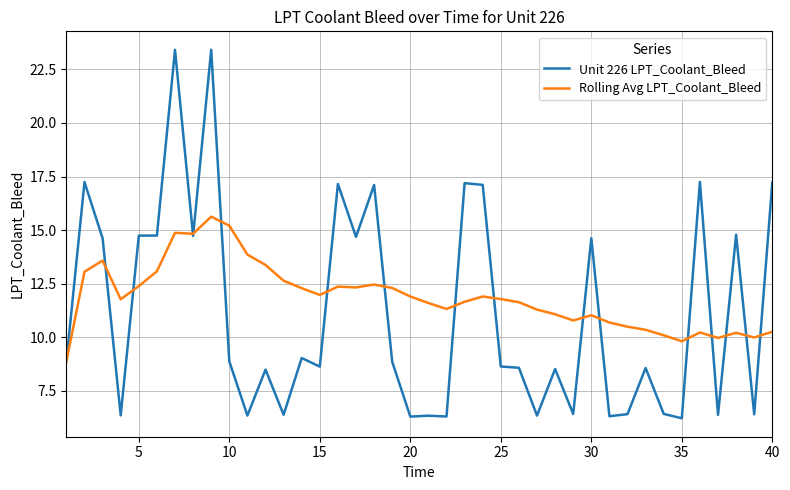

How many lines are shown in the chart?

2